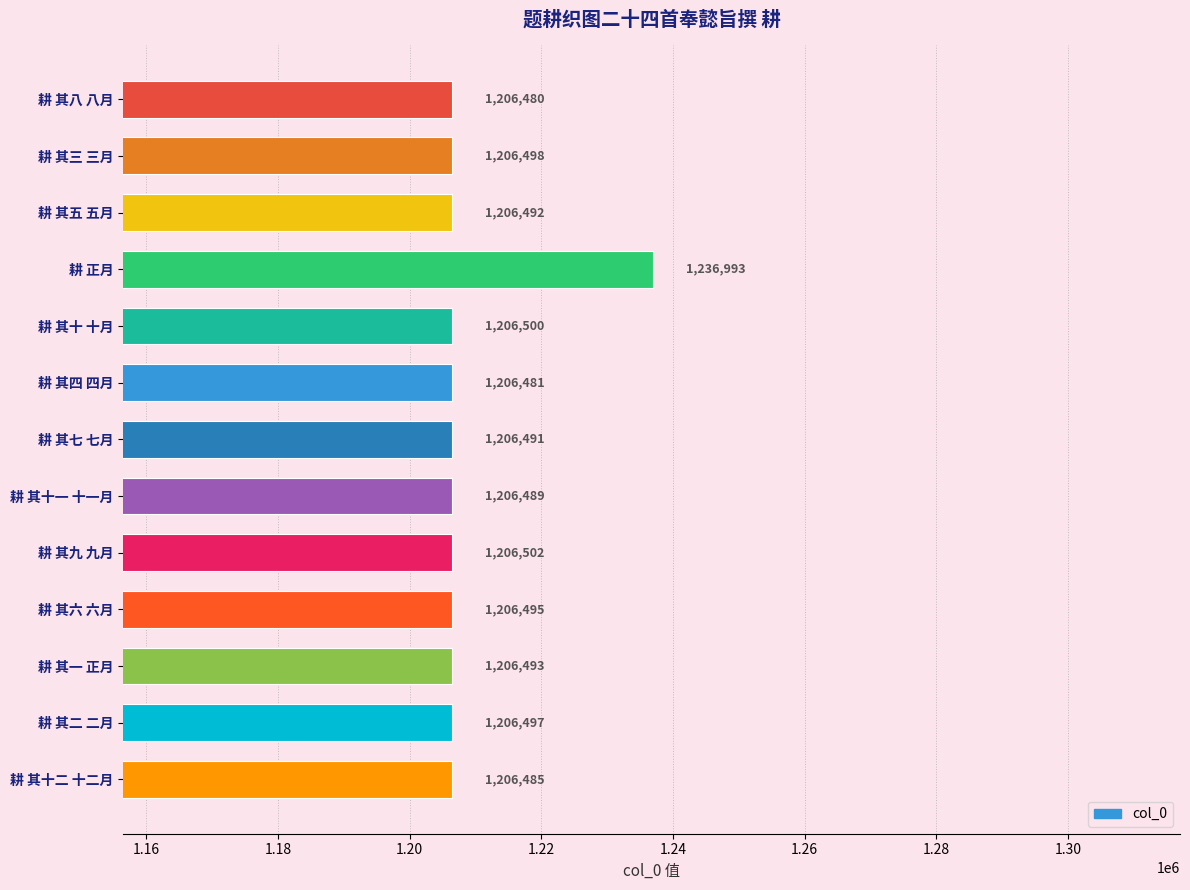

Which category has the lowest value across all series?

耕 其八 八月